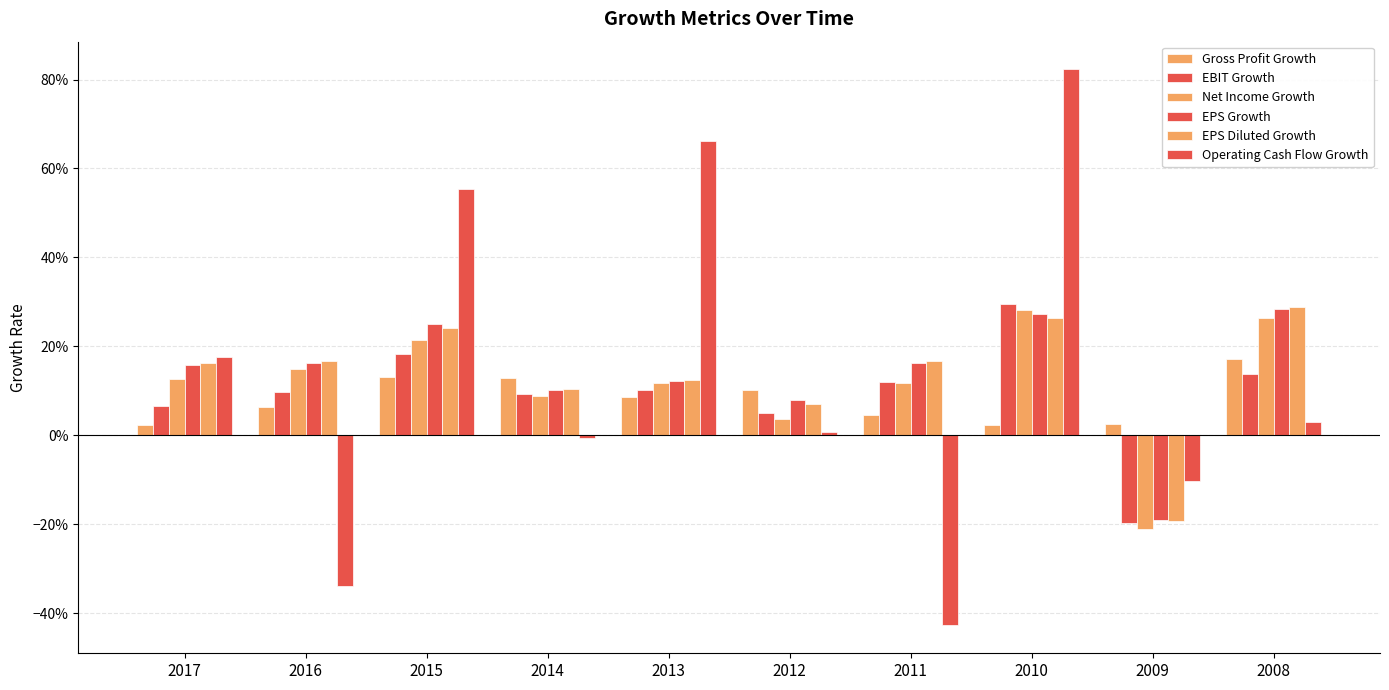

What is the smallest value displayed?

-0.4